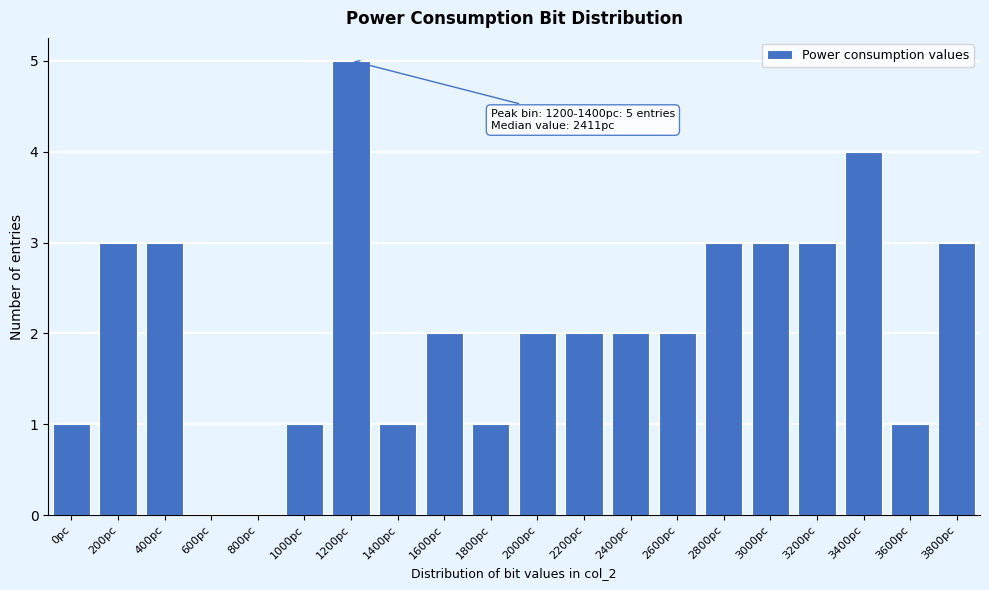

Reading left to right, transcribe all the data shown in this chart.

0pc=1	200pc=3	400pc=3	600pc=0	800pc=0	1000pc=1	1200pc=5	1400pc=1	1600pc=2	1800pc=1	2000pc=2	2200pc=2	2400pc=2	2600pc=2	2800pc=3	3000pc=3	3200pc=3	3400pc=4	3600pc=1	3800pc=3